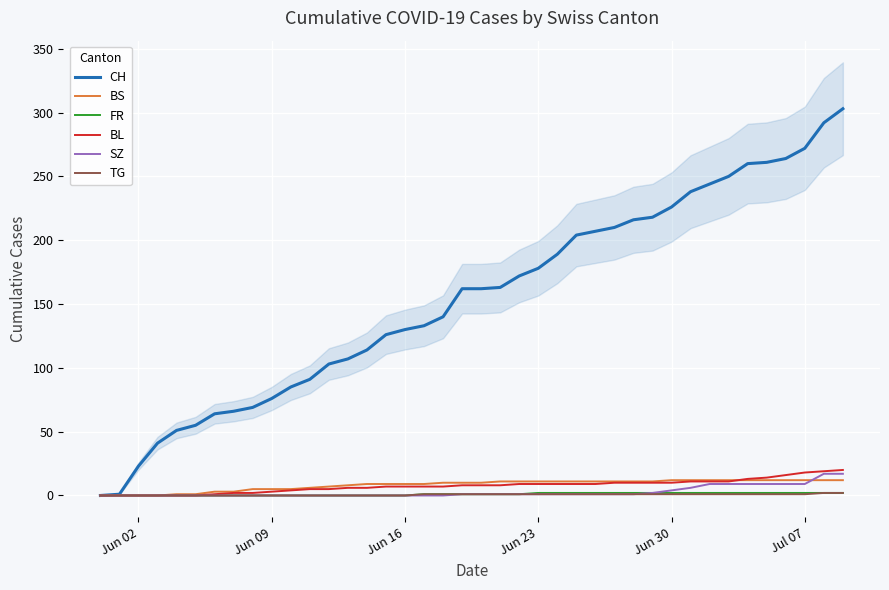

The SZ series shows 0 at Jun 09. True or false?

True